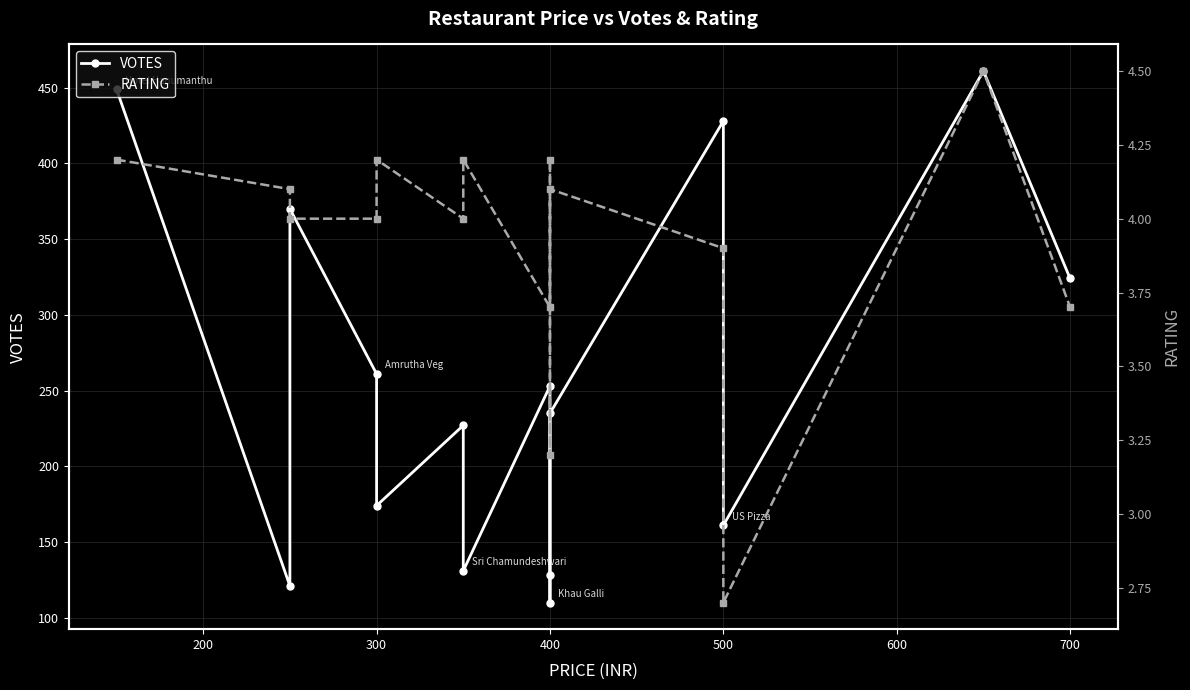

At how many categories does at least one series exceed 104?

15